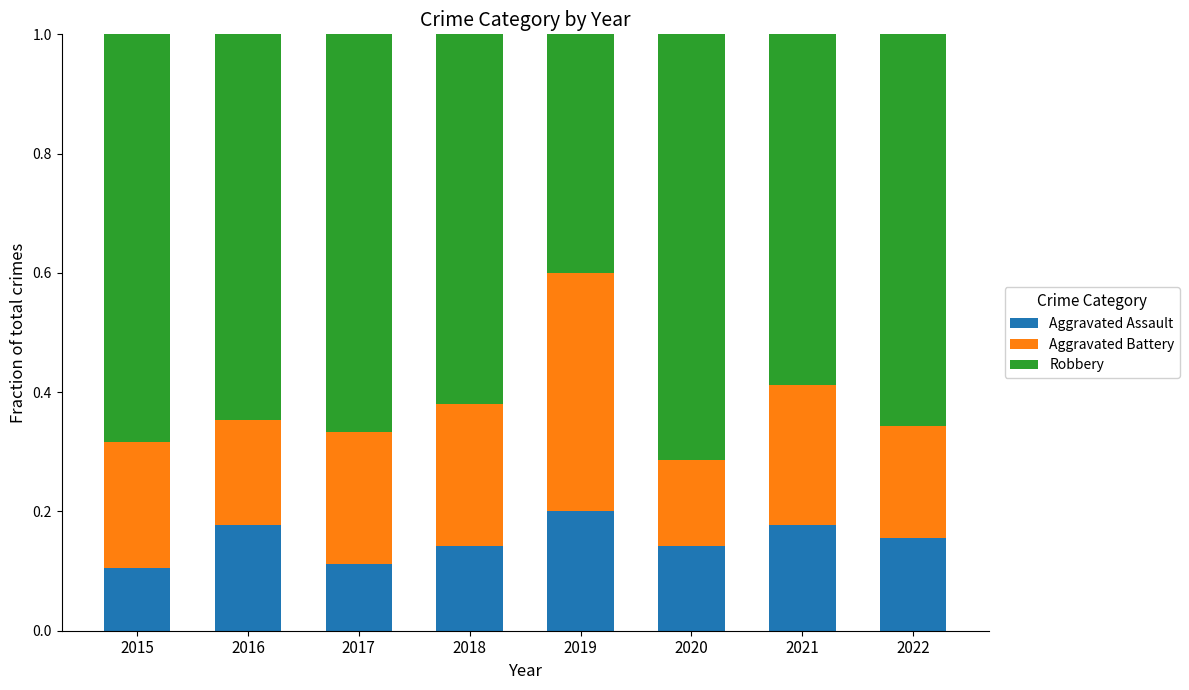

Count the Aggravated Assault values in the range 0 to 1.

8